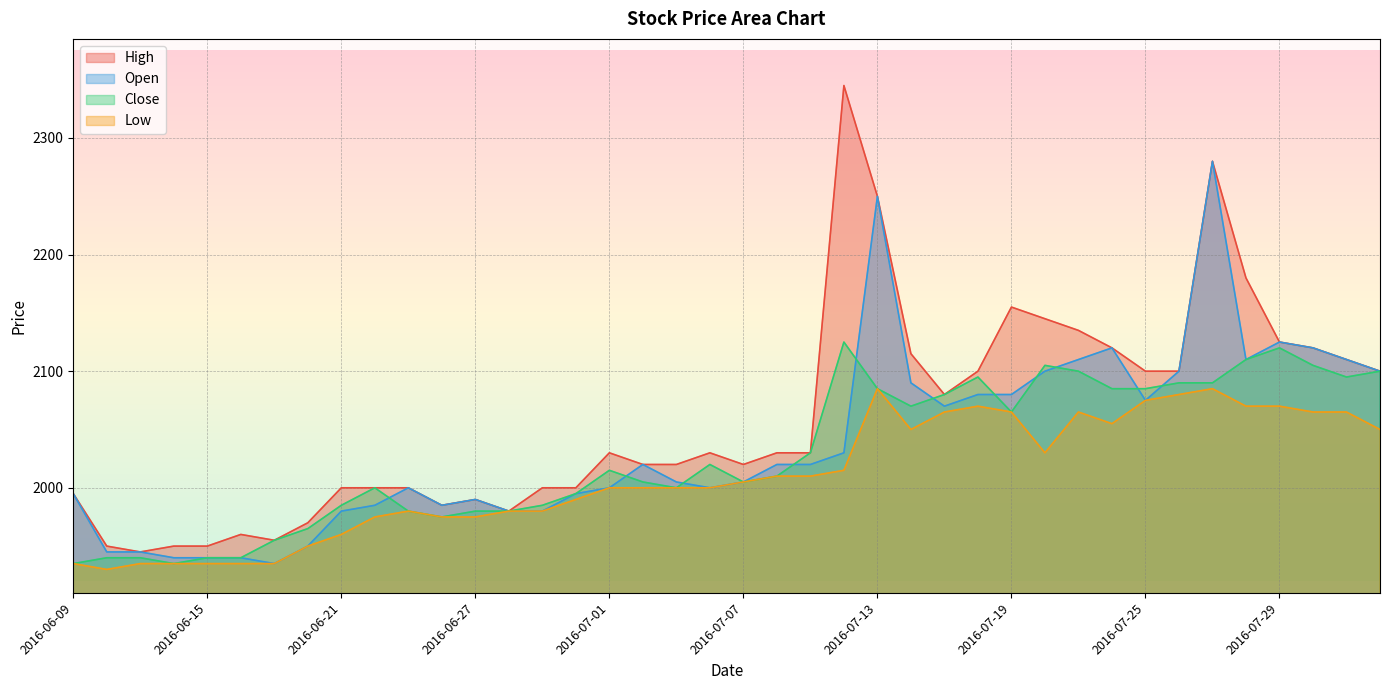

Which series changed the most between 2016-06-24 and 2016-08-02?

High